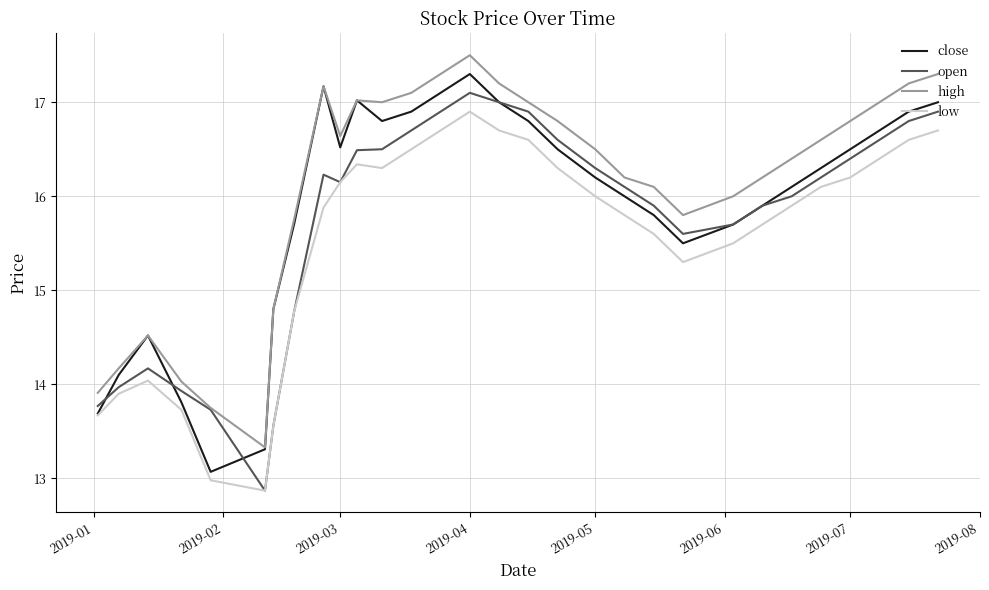

Which series has the largest total across all categories?

high